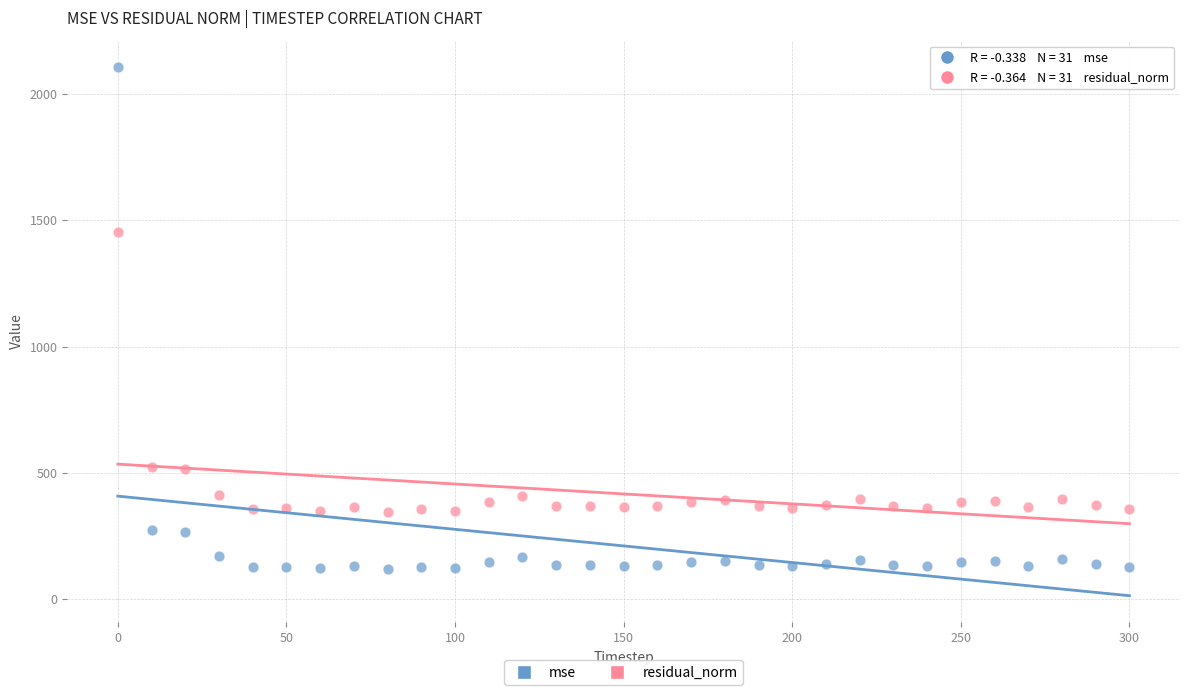

Which series has the widest spread of Y values?

mse